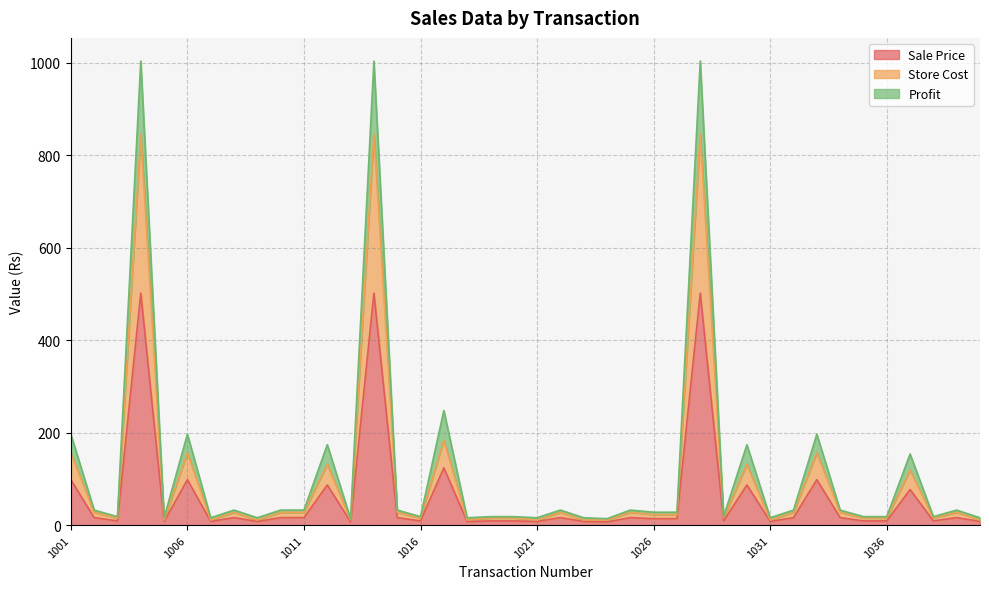

Where is the first local maximum for Store Cost?

1004